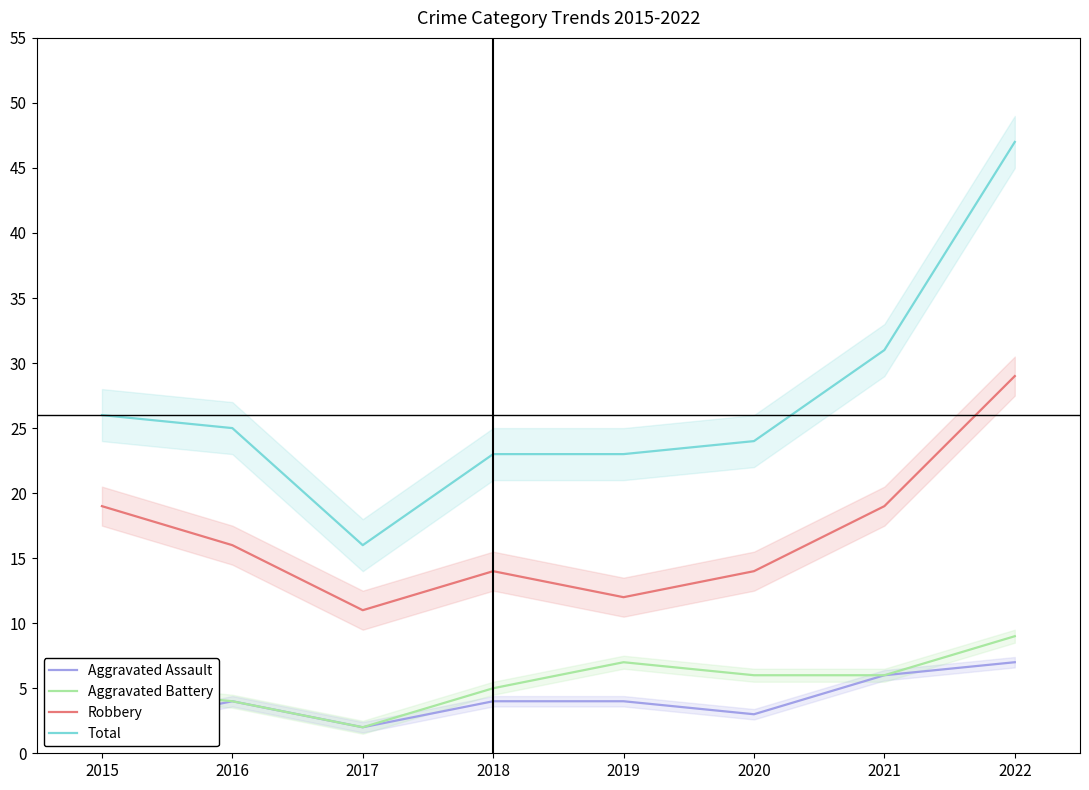

True or false: Robbery and Aggravated Battery cross at least once.

False